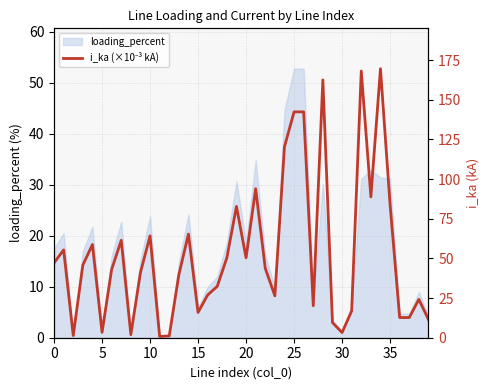

The value of loading_percent at 35 is 31.2. True or false?

True